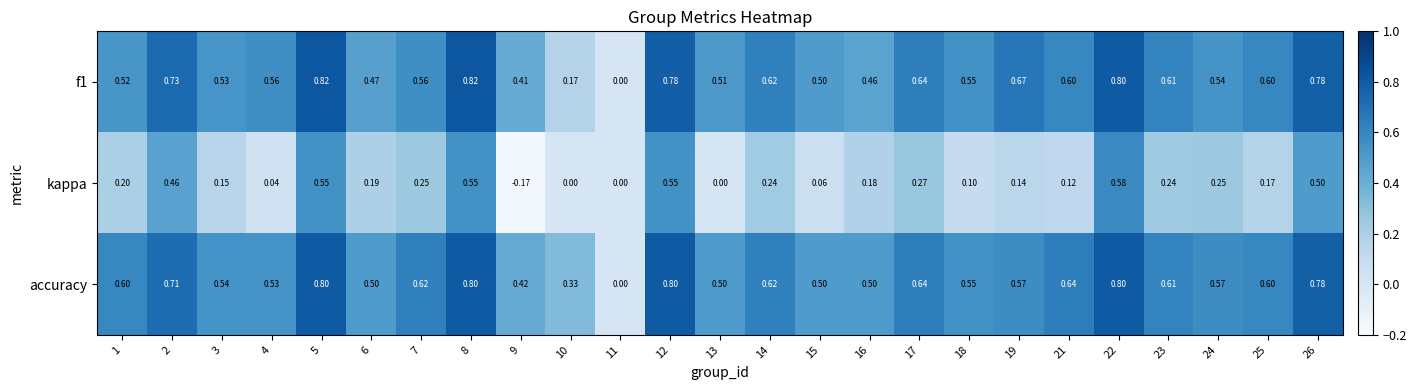

Which series changed the most between 5 and 24?

kappa